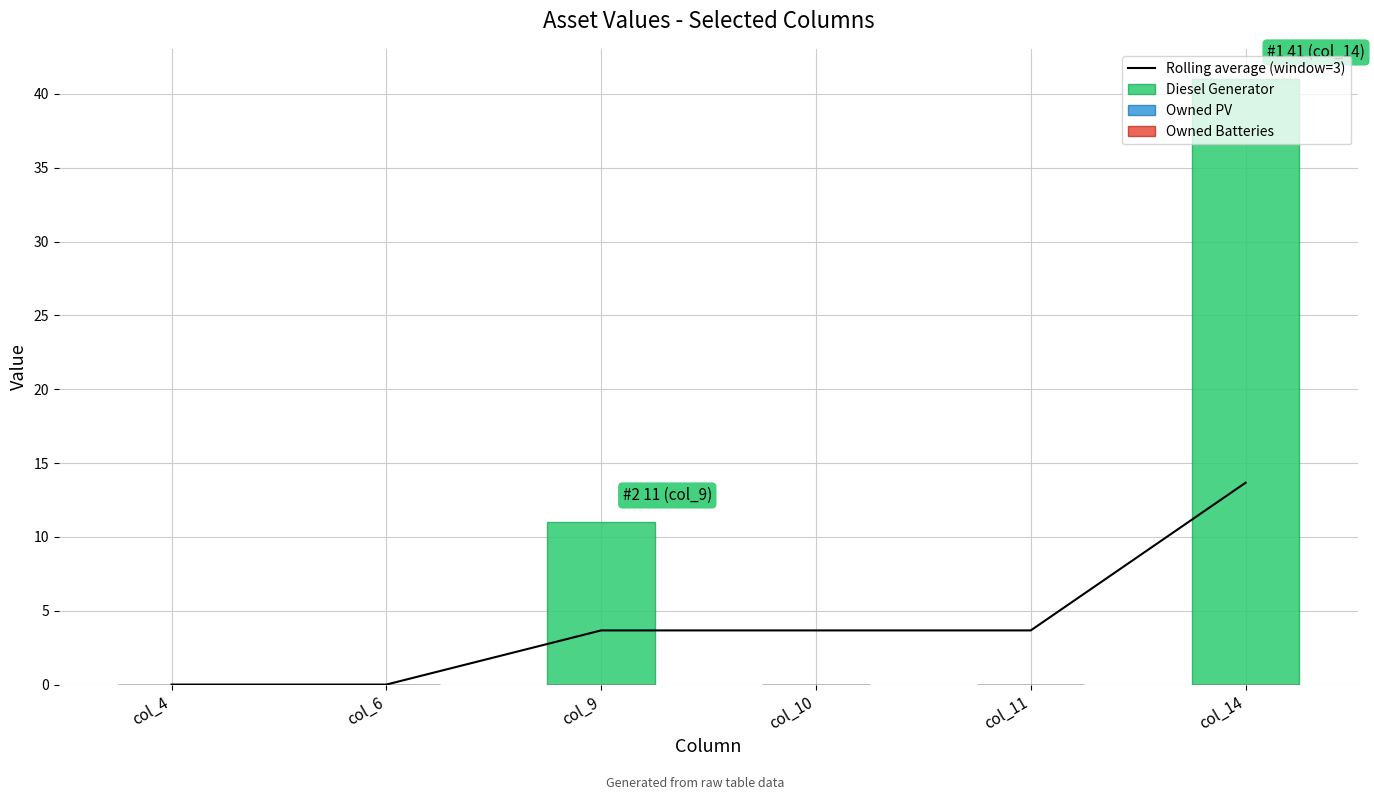

Where does the Rolling average (window=3) series first go above 3?

col_9